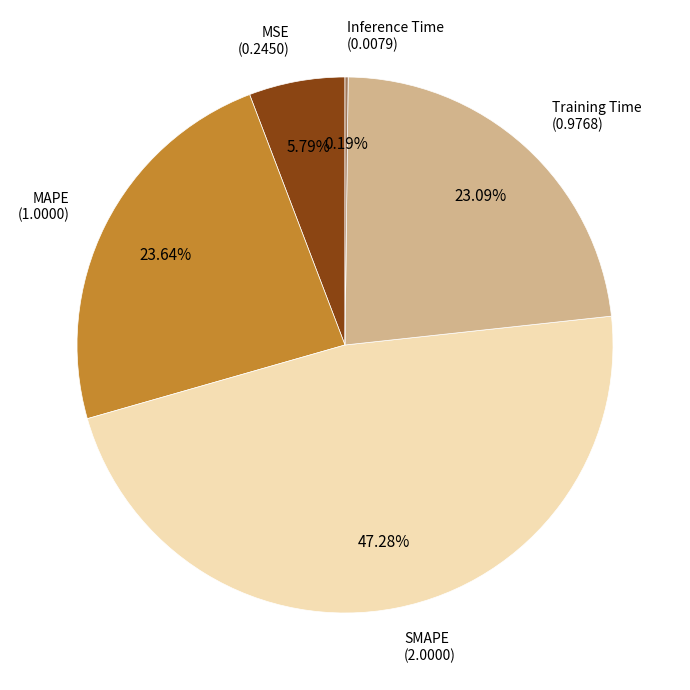

To the nearest percent, what portion does SMAPE represent?

47%